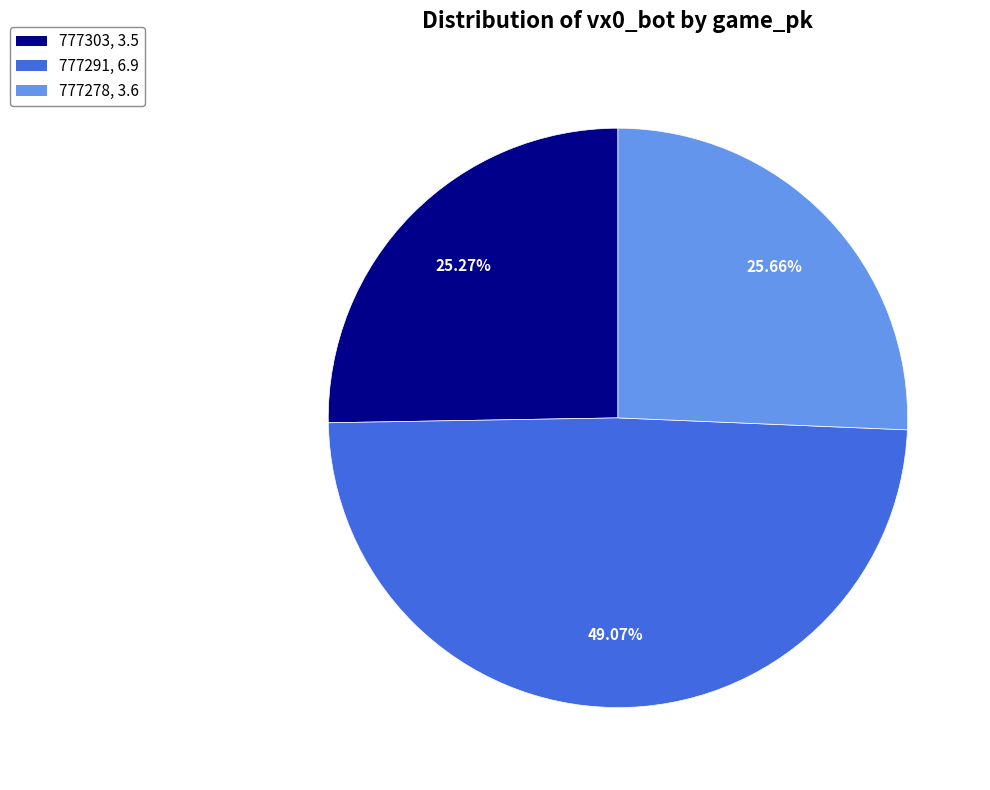

To the nearest percent, what percentage of the pie is 777278?

26%